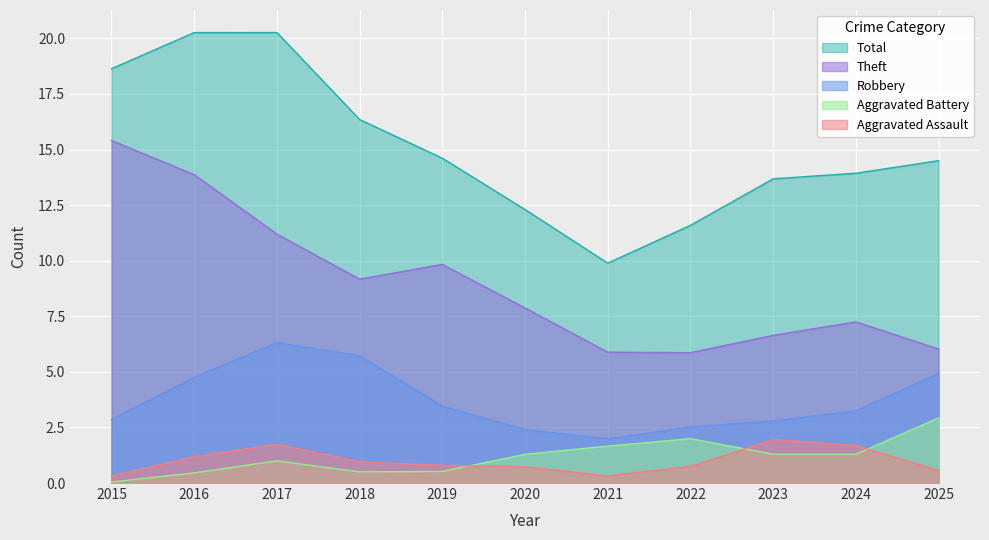

True or false: Aggravated Assault and Robbery intersect in this chart.

False